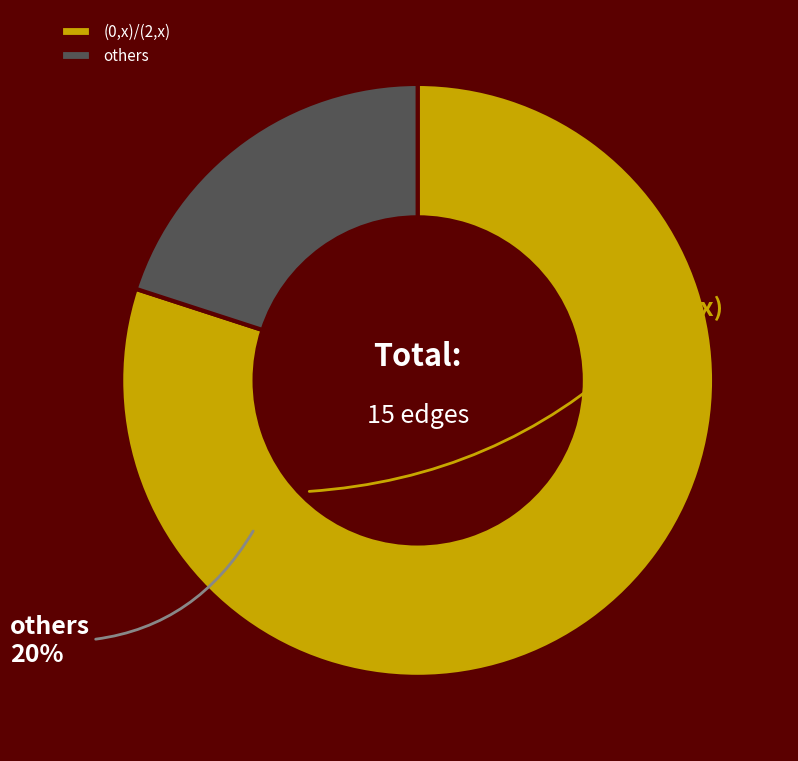

Is there a majority slice in this chart?

Yes